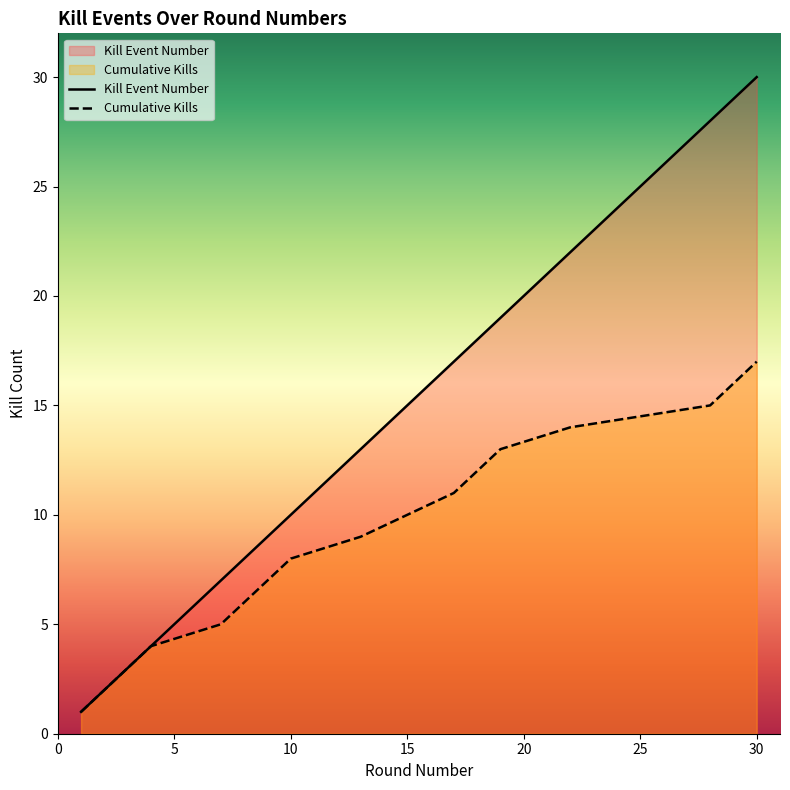

The Kills per Round series shows 26 at 17. True or false?

False